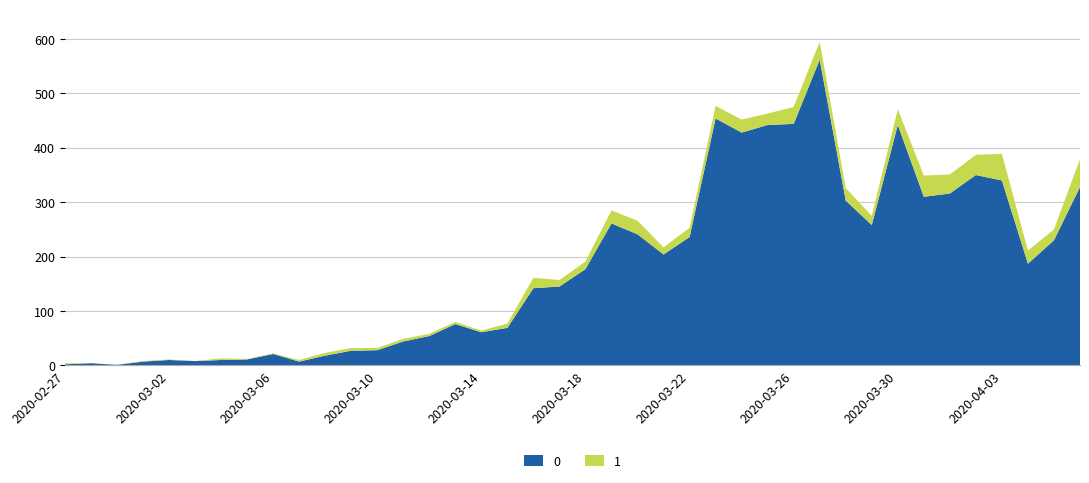

Reading left to right, list all the values displayed in this chart.

0: 2	4	1	7	10	8	10	11	21	7	18	27	28	44	54	76	61	69	142	145	177	261	241	204	236	454	428	442	444	562	303	258	442	310	316	350	340	187	230	328
1: 2	0	0	1	1	0	3	1	1	3	5	5	4	5	4	4	3	8	19	12	14	24	25	13	17	23	24	21	31	33	23	17	29	39	35	37	49	24	20	51